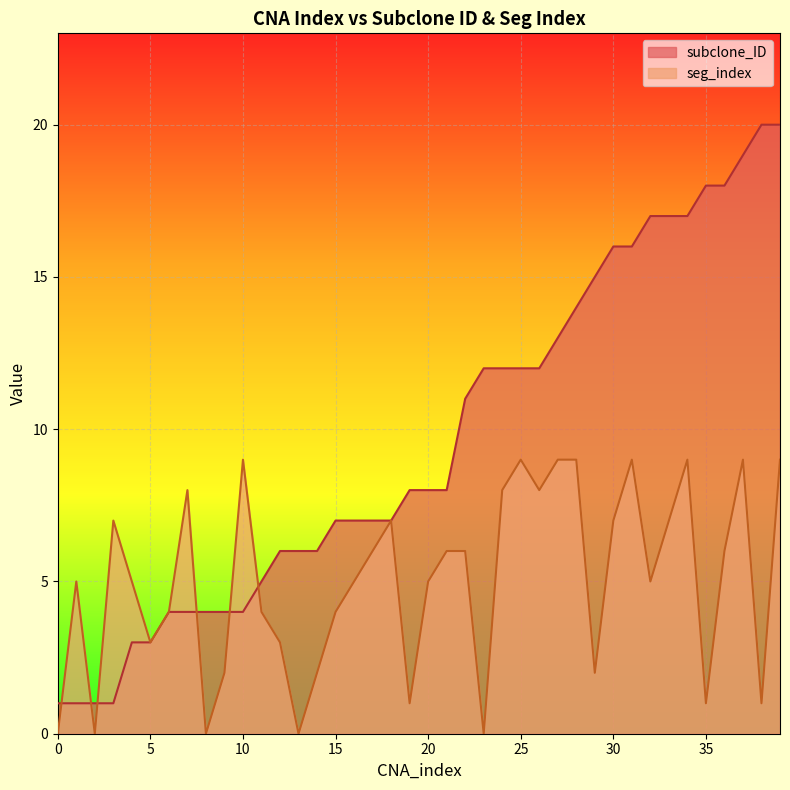

What is the total value across all series at 1?

6